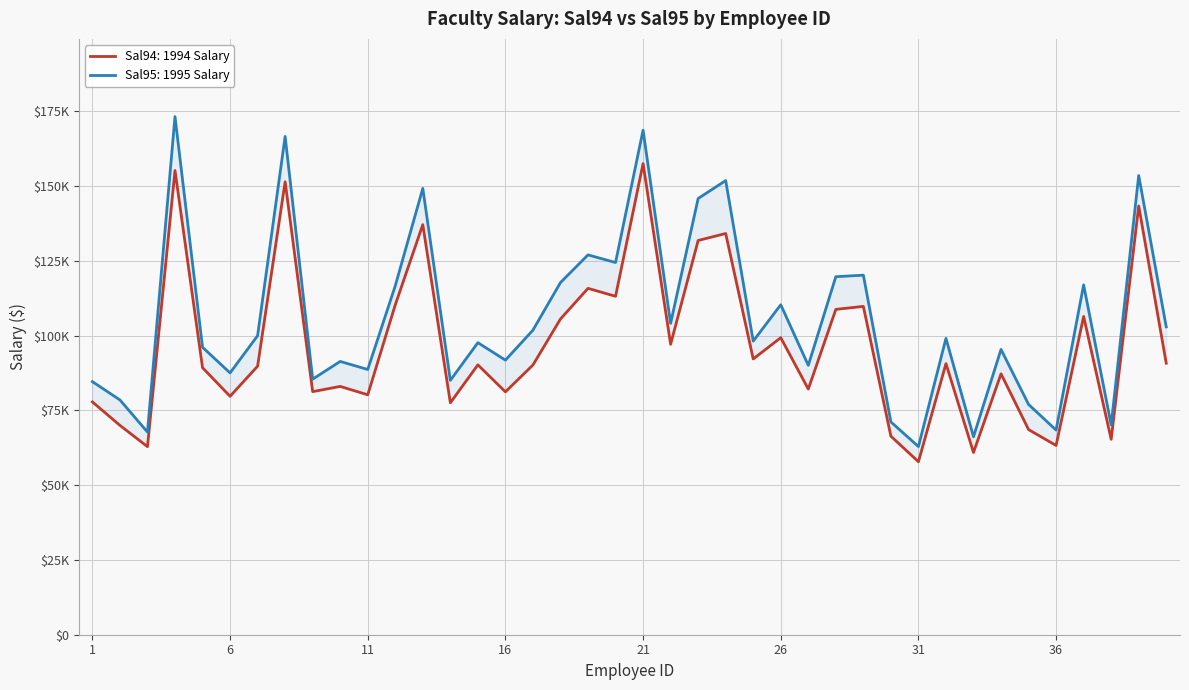

How many lines are shown in the chart?

2